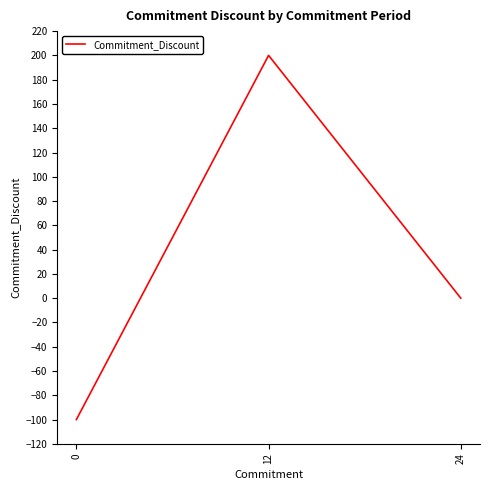

Rank the categories by value from lowest to highest.

0, 24, 12